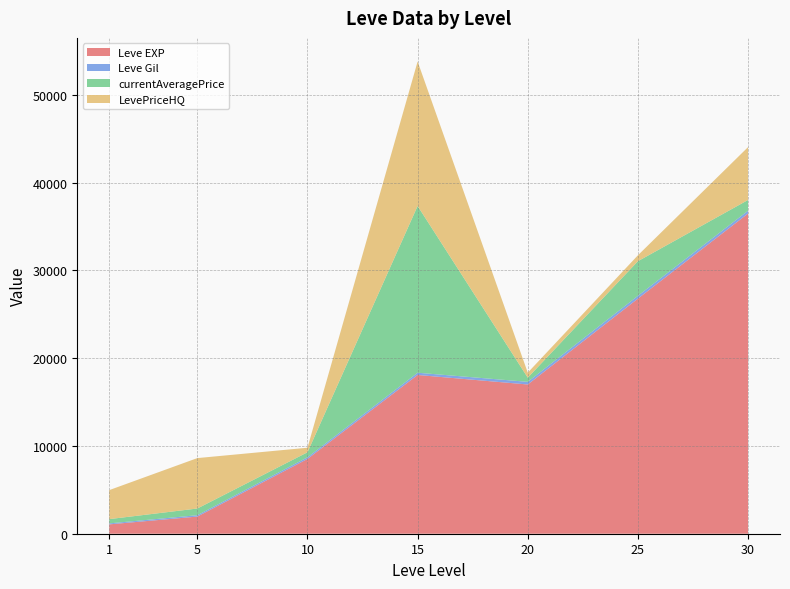

What is the highest value of the Leve EXP series?

36492.5